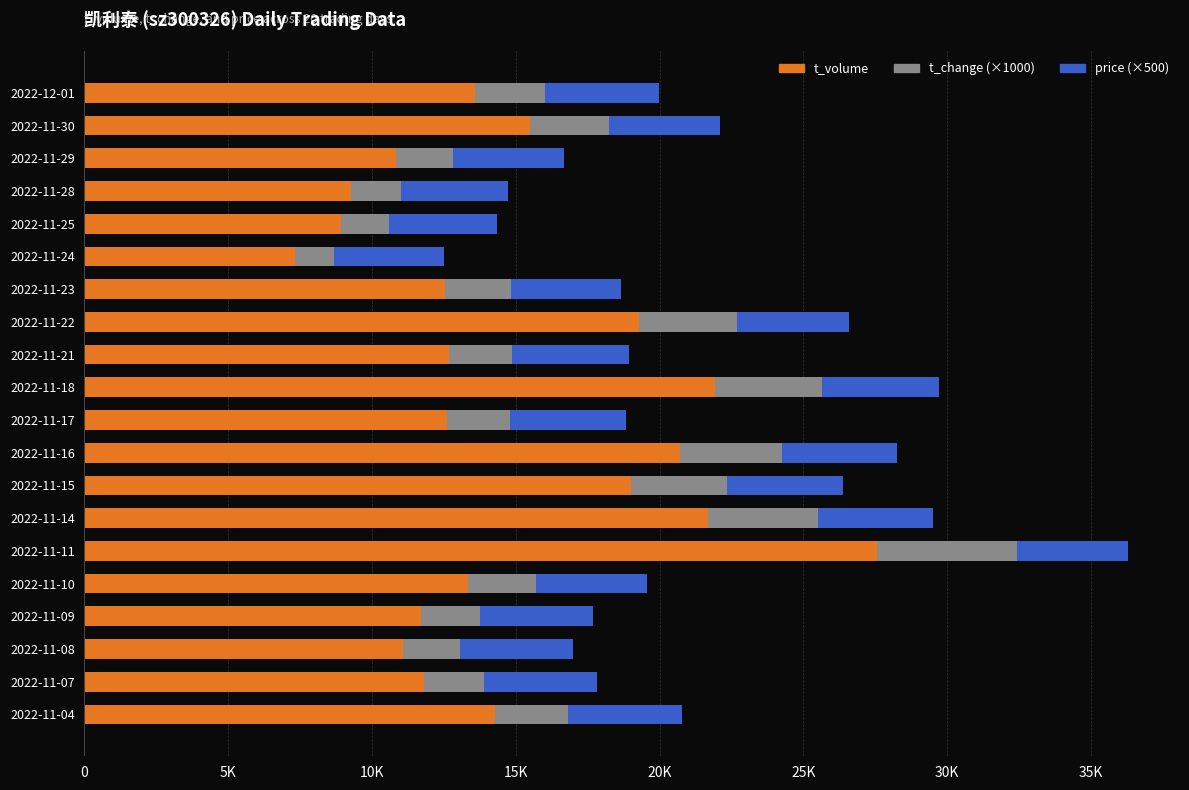

What are all the series names shown in the legend?

t_volume, t_change (×1000), price (×500)